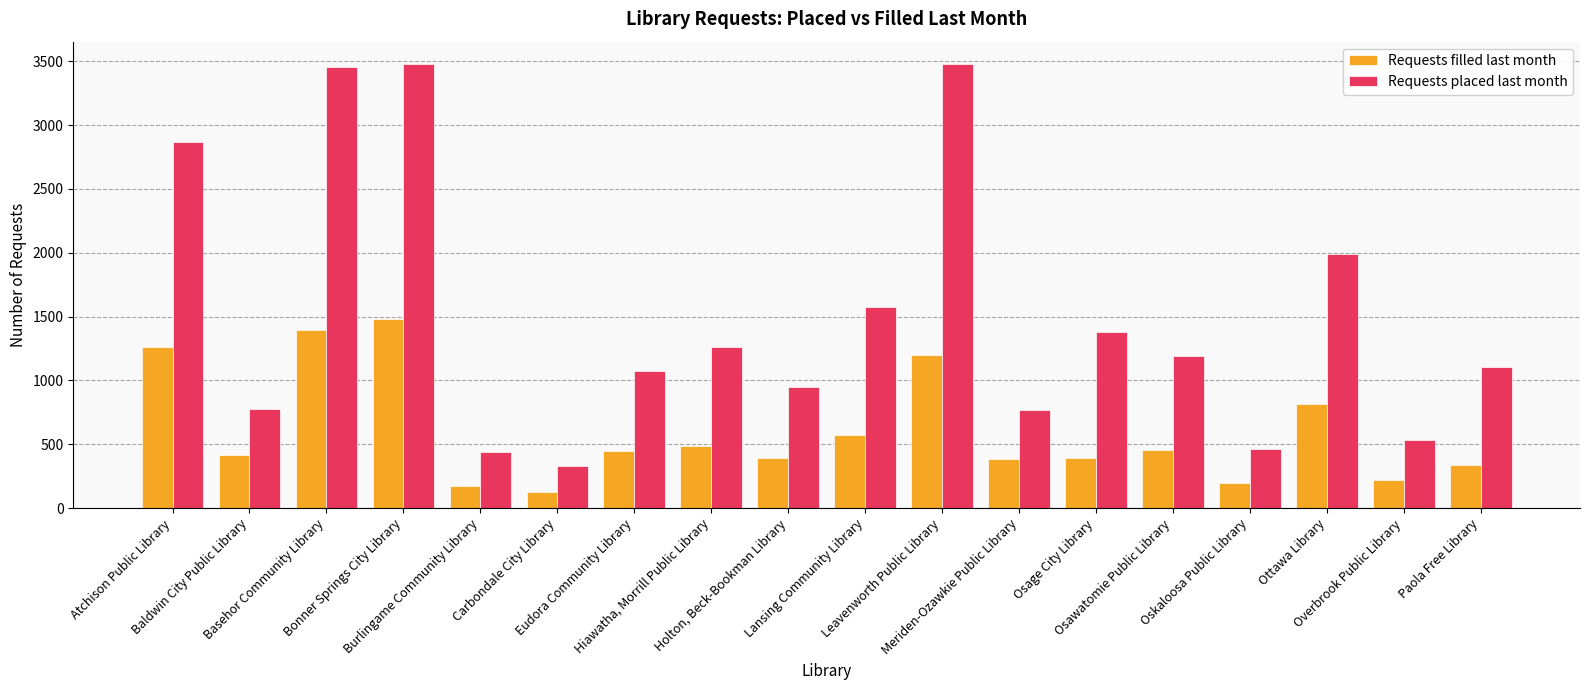

Which series has the widest spread of values?

Requests placed last month